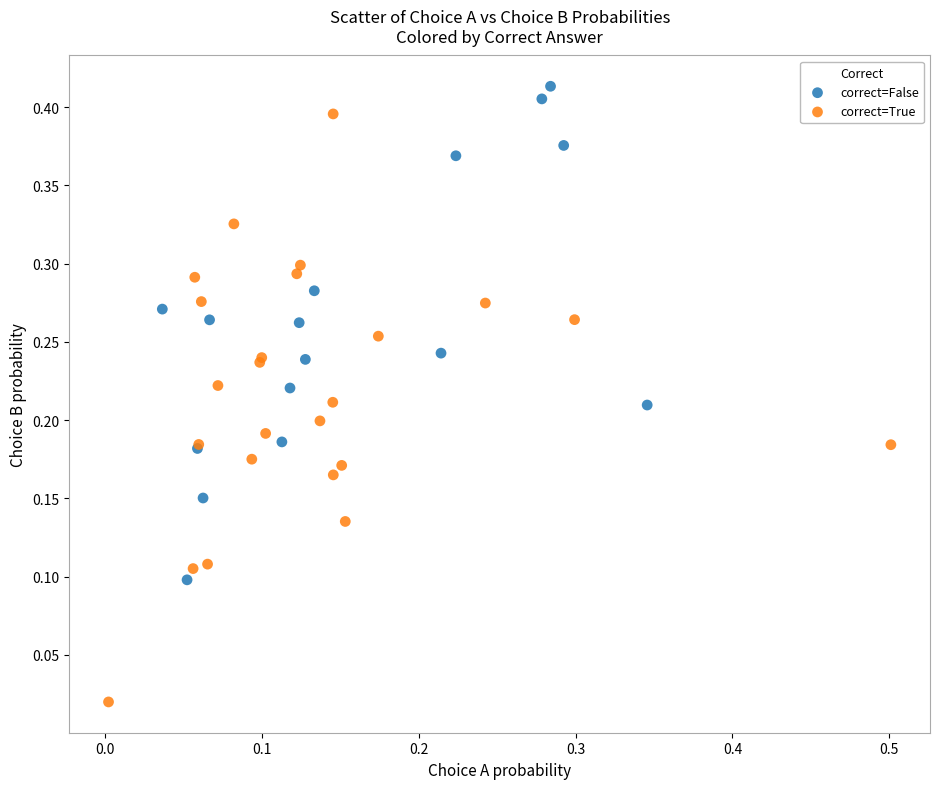

Which series reaches the maximum Y coordinate?

correct=False